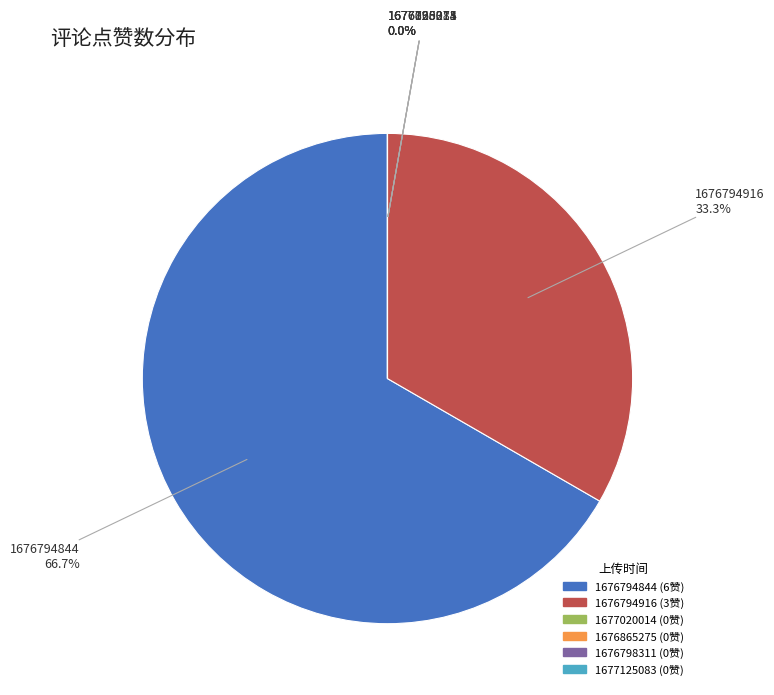

Rank the categories by value from lowest to highest.

1677020014, 1676865275, 1676798311, 1677125083, 1676794916, 1676794844